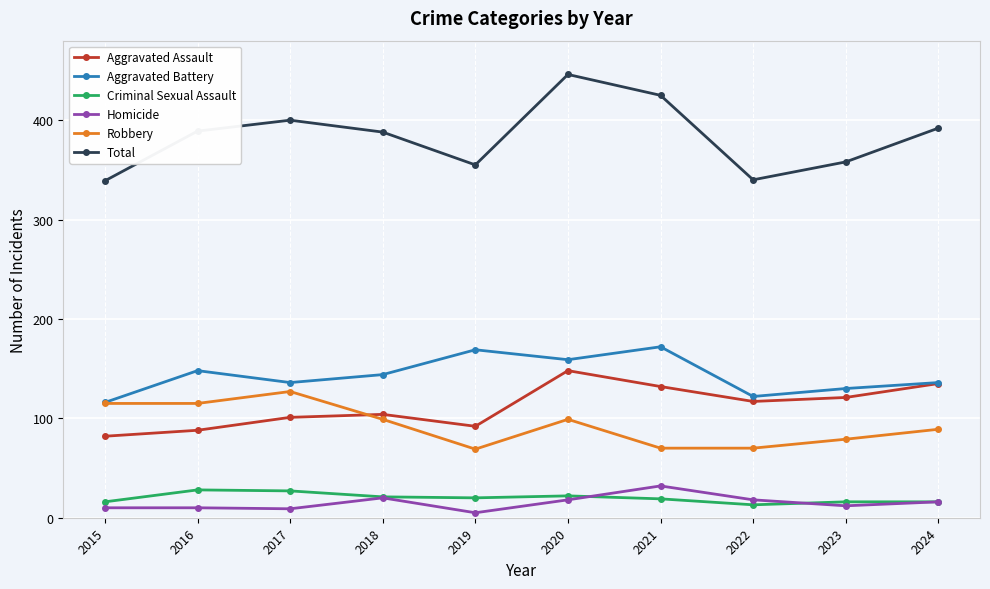

What are all the series names shown in the legend?

Aggravated Assault, Aggravated Battery, Criminal Sexual Assault, Homicide, Robbery, Total